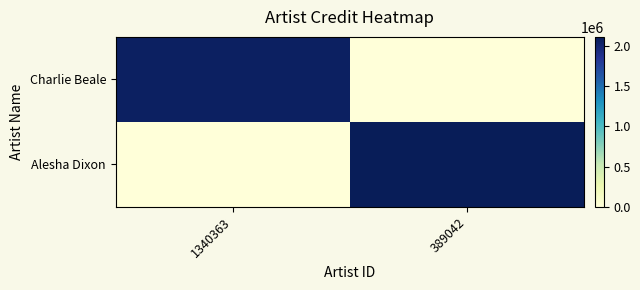

Rank the series by their maximum value, from lowest to highest.

Charlie Beale, Alesha Dixon